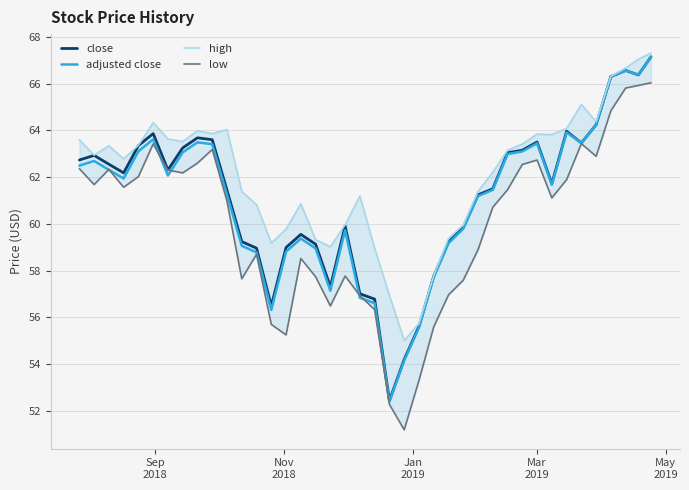

What is the lowest value of the adjusted close series?

52.4